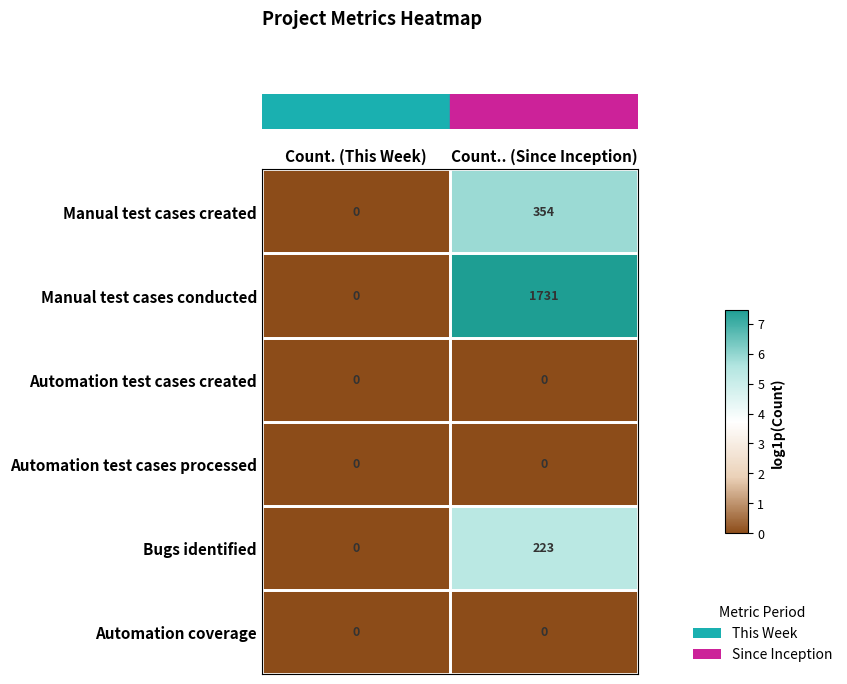

At which category is the sum across all series the highest?

Count.. (Since Inception)